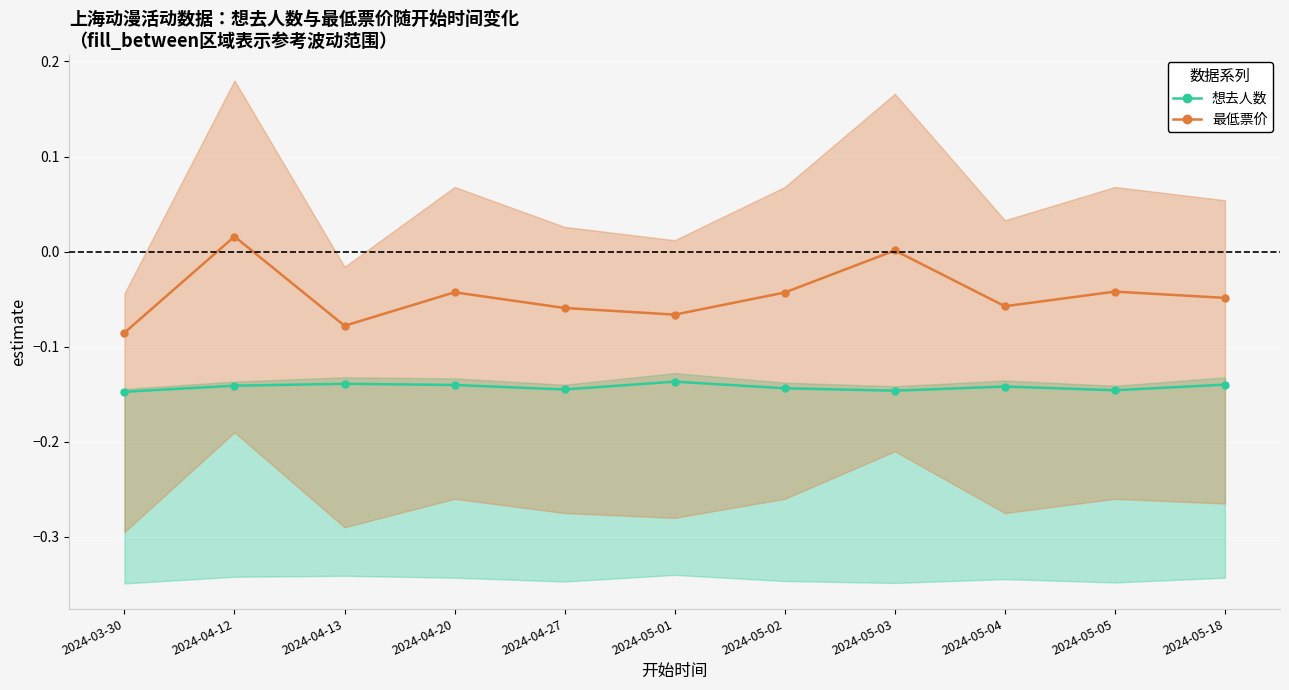

List the labels in order of 想去人数 value, smallest first.

2024-03-30, 2024-05-03, 2024-05-05, 2024-04-27, 2024-05-02, 2024-05-04, 2024-04-12, 2024-04-20, 2024-05-18, 2024-04-13, 2024-05-01